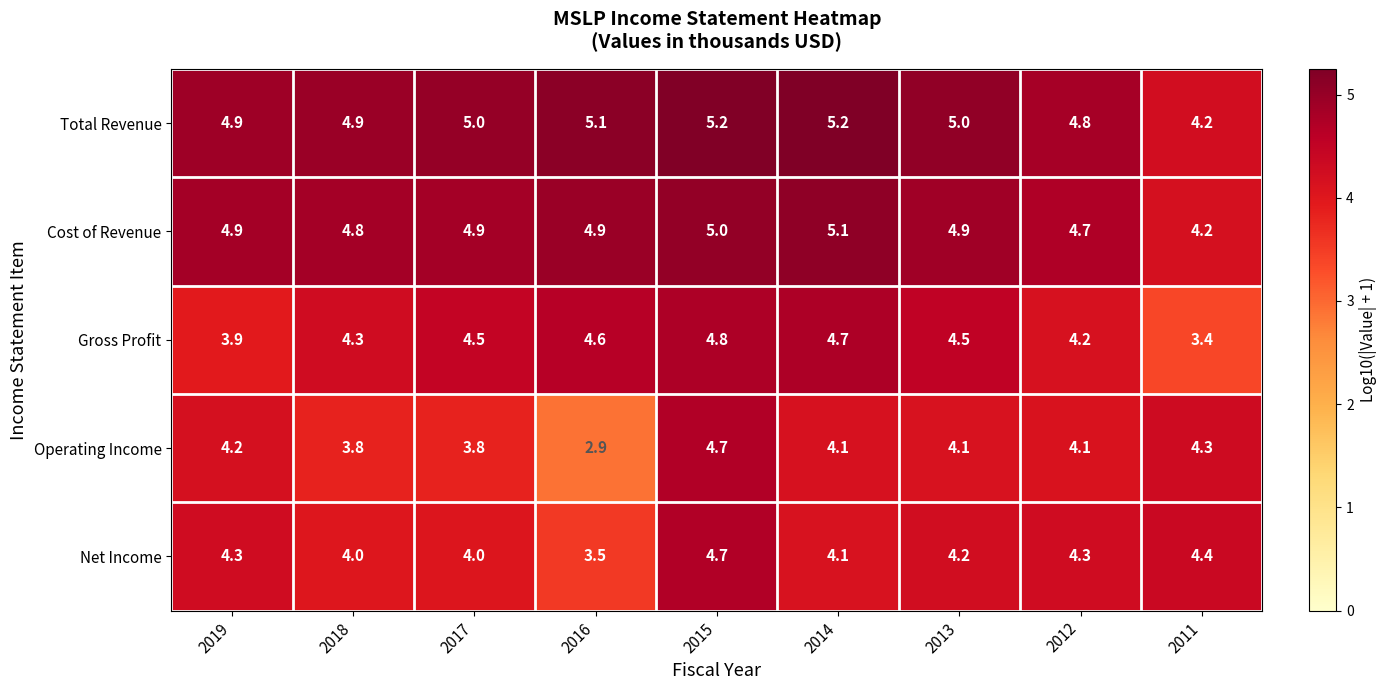

What is the sum of all Gross Profit values?

38.9